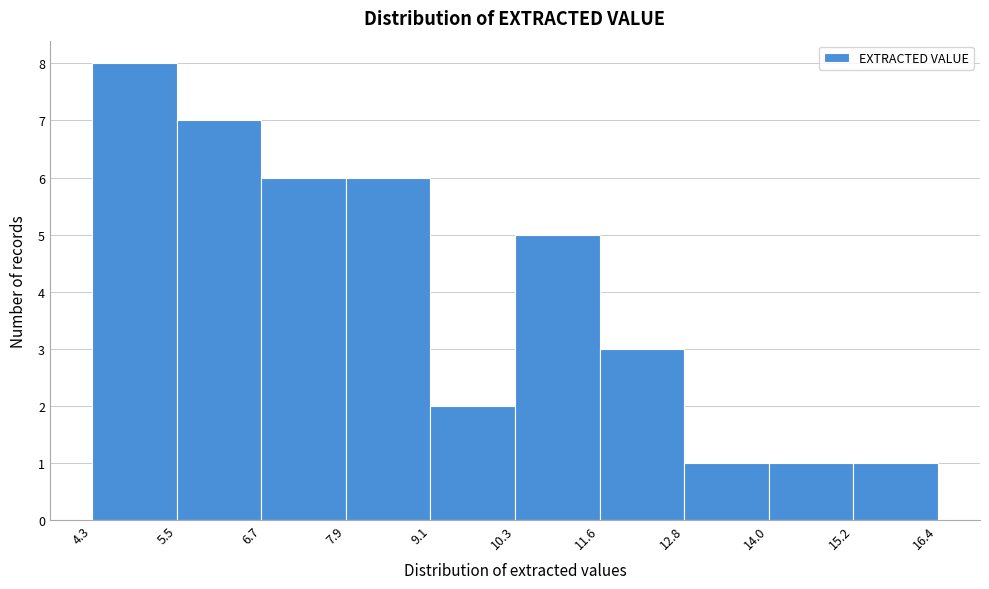

Reading left to right, list every bar in this chart as the range it spans on the x-axis followed by its height. The values are not printed on the chart, so give them approximately, as read against the axis.

4.3 to 5.5: 8
5.5 to 6.7: 7
6.7 to 7.9: 6
7.9 to 9.1: 6
9.1 to 10.3: 2
10.3 to 11.6: 5
11.6 to 12.8: 3
12.8 to 14.0: 1
14.0 to 15.2: 1
15.2 to 16.4: 1